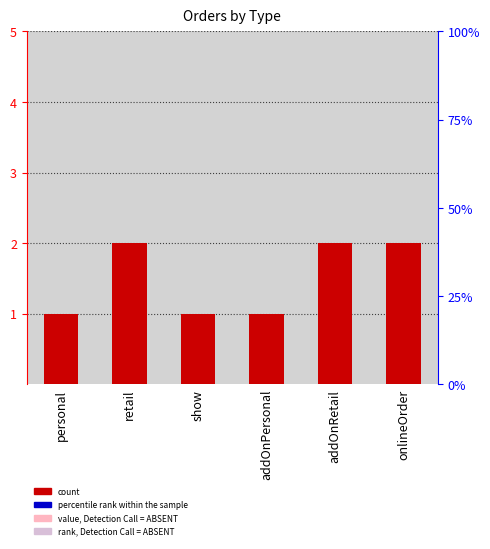

Reading left to right, extract all data points from this chart.

personal=1	retail=2	show=1	addOnPersonal=1	addOnRetail=2	onlineOrder=2